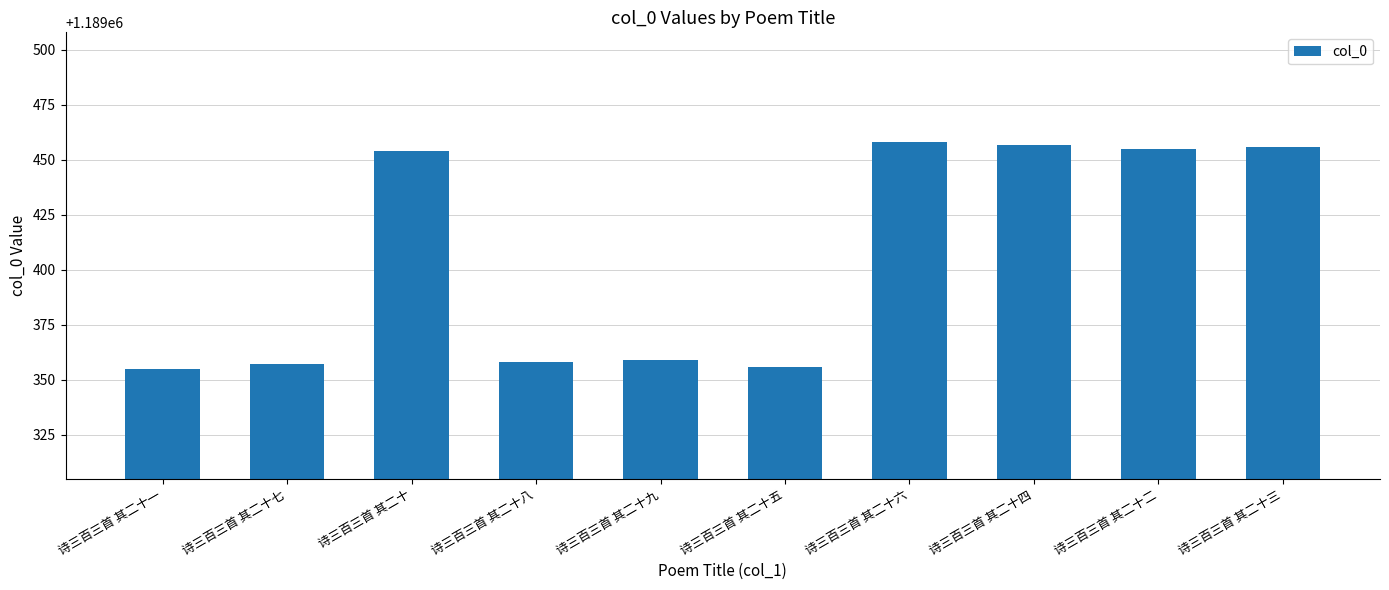

Which has a higher value, 诗三百三首 其二十六 or 诗三百三首 其二十三?

诗三百三首 其二十六